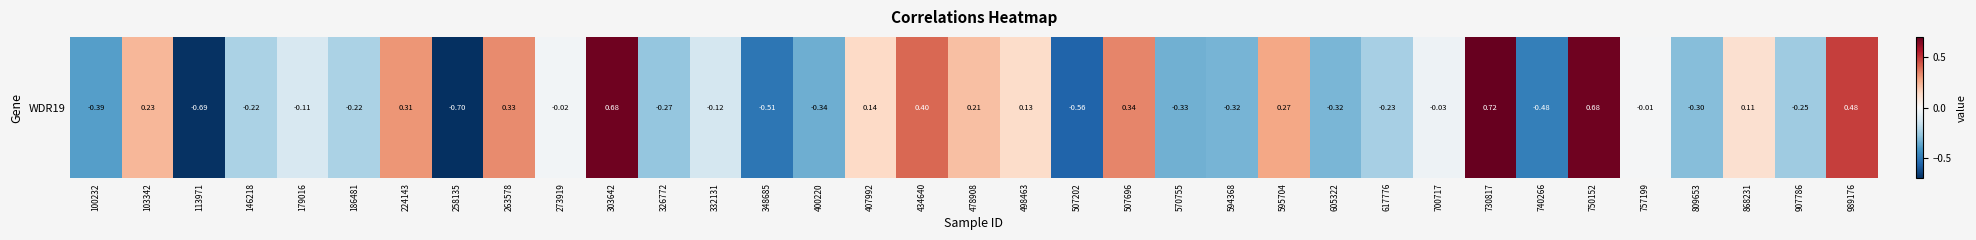

List the labels in order of value, largest first.

730817, 750152, 303642, 989176, 434640, 507696, 263578, 224143, 595704, 103342, 478908, 407992, 498463, 868231, 757199, 273919, 700717, 179016, 332131, 146218, 186481, 617776, 907786, 326772, 809653, 605322, 594368, 570755, 400220, 100232, 740266, 348685, 507202, 113971, 258135